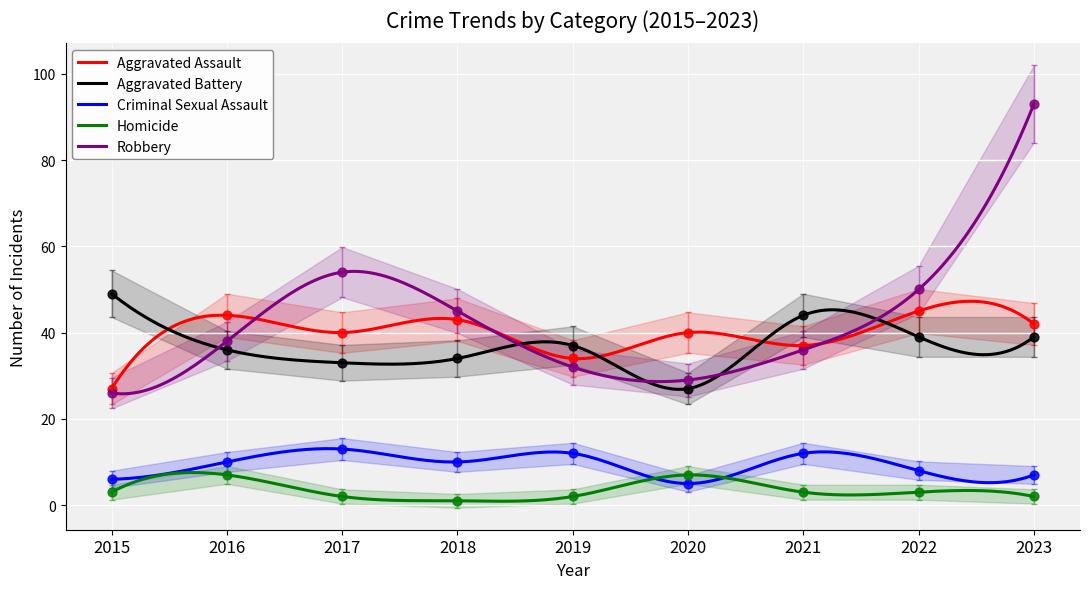

At how many categories does at least one series exceed 21?

9